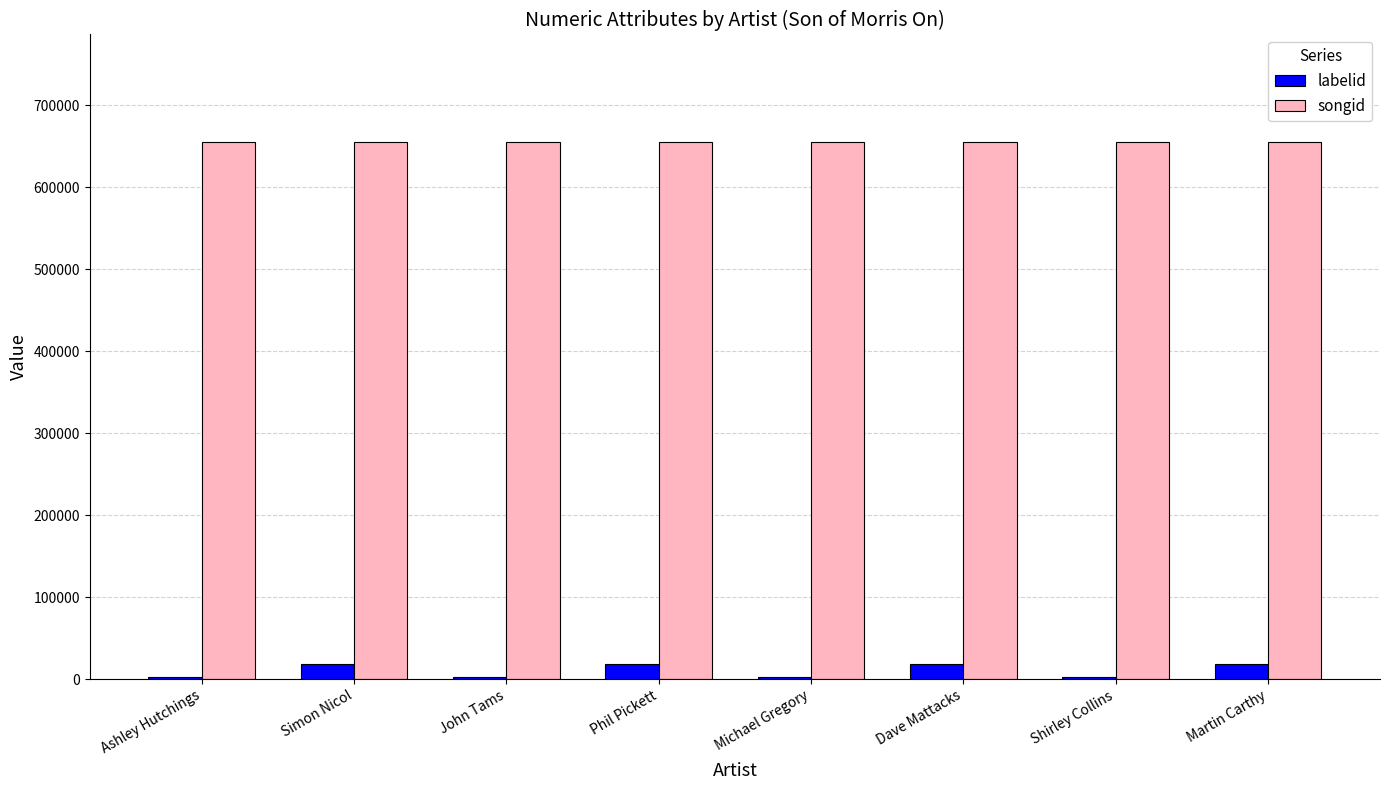

Reading left to right, what are all the values shown in this chart?

labelid: Ashley Hutchings=3002	Simon Nicol=18545	John Tams=3002	Phil Pickett=18545	Michael Gregory=3002	Dave Mattacks=18545	Shirley Collins=3002	Martin Carthy=18545
songid: Ashley Hutchings=655552	Simon Nicol=655552	John Tams=655552	Phil Pickett=655552	Michael Gregory=655552	Dave Mattacks=655552	Shirley Collins=655552	Martin Carthy=655552